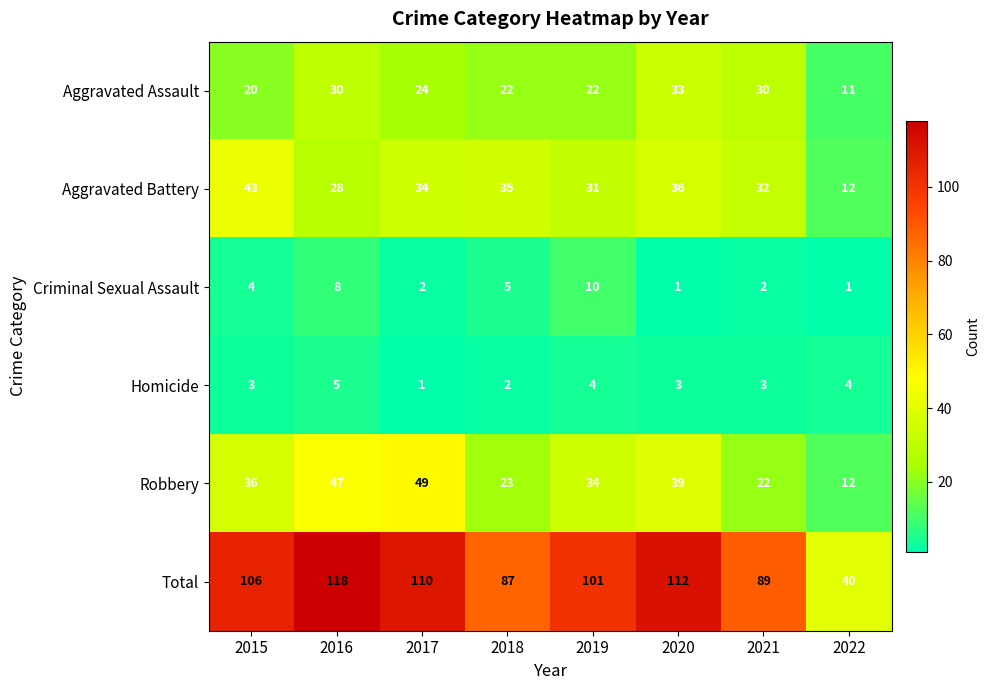

What is the greatest value displayed?

118